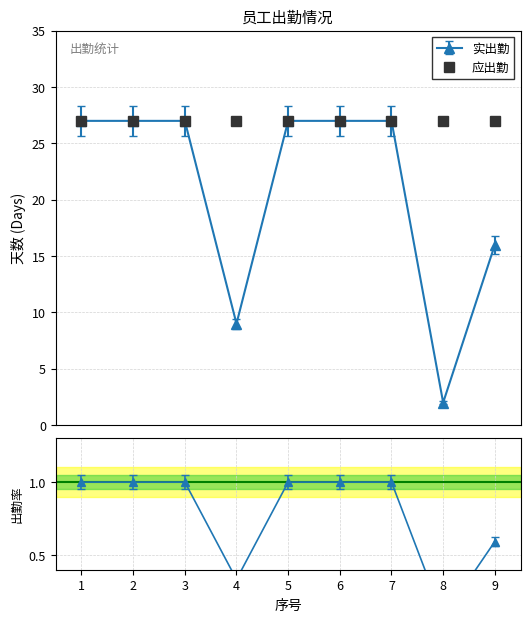

Rank the categories by value from lowest to highest.

8, 4, 9, 1, 2, 3, 5, 6, 7